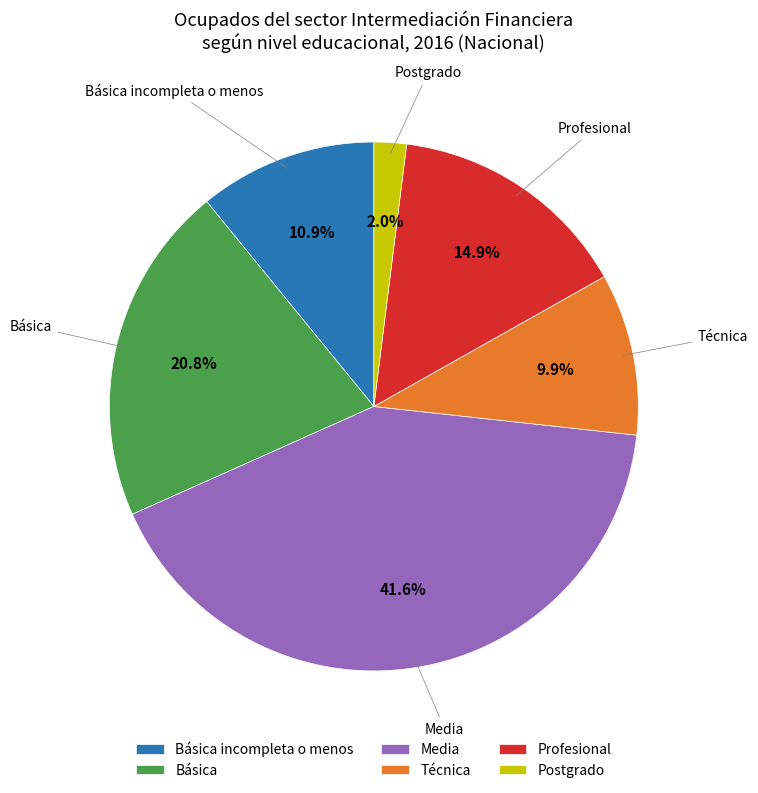

Is it true that Técnica is 3% of the pie?

False